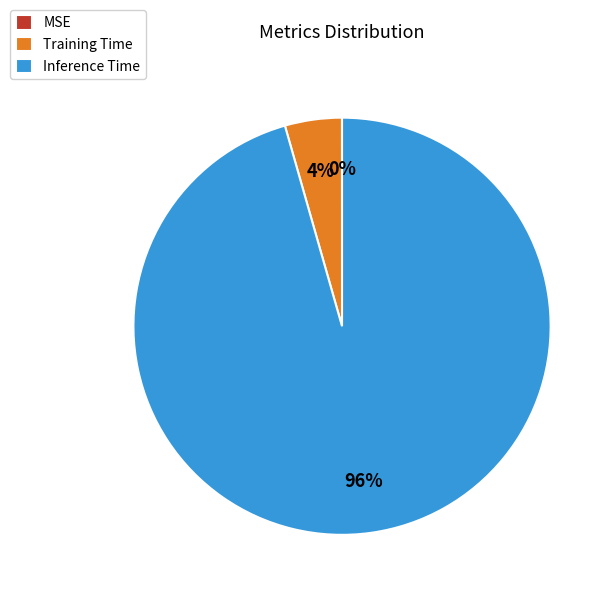

Which slice is the largest?

Inference Time